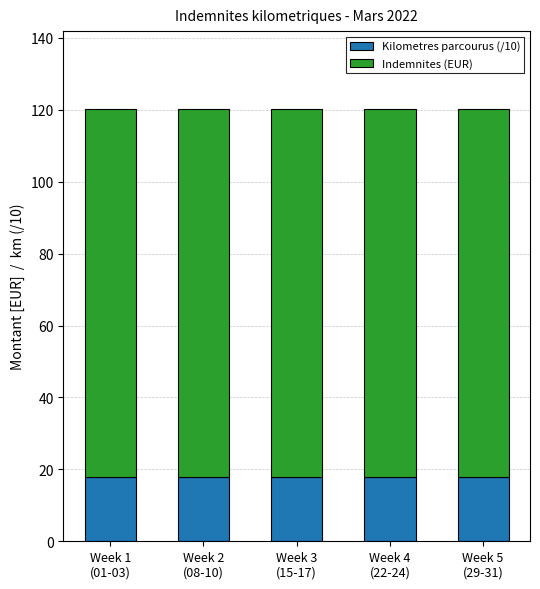

What is the highest value of the Kilometres parcourus (/10) series?

18.0